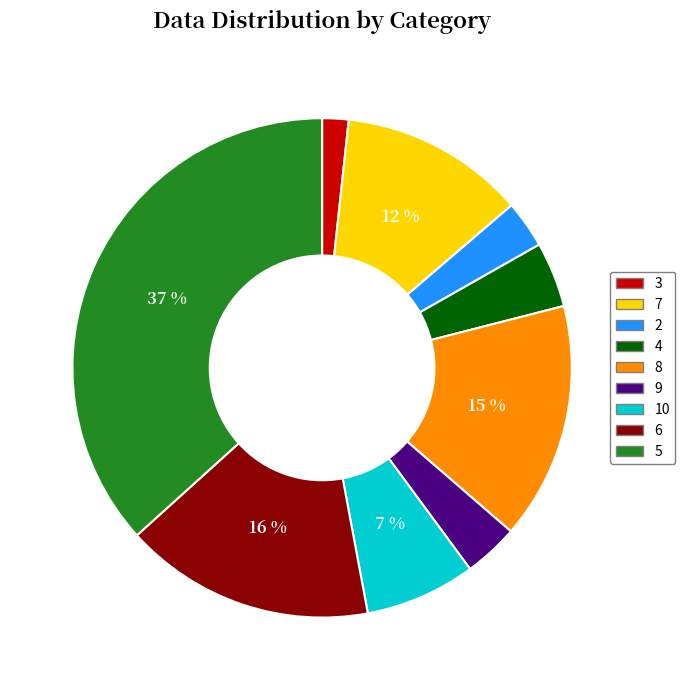

How many segments does this pie chart have?

9